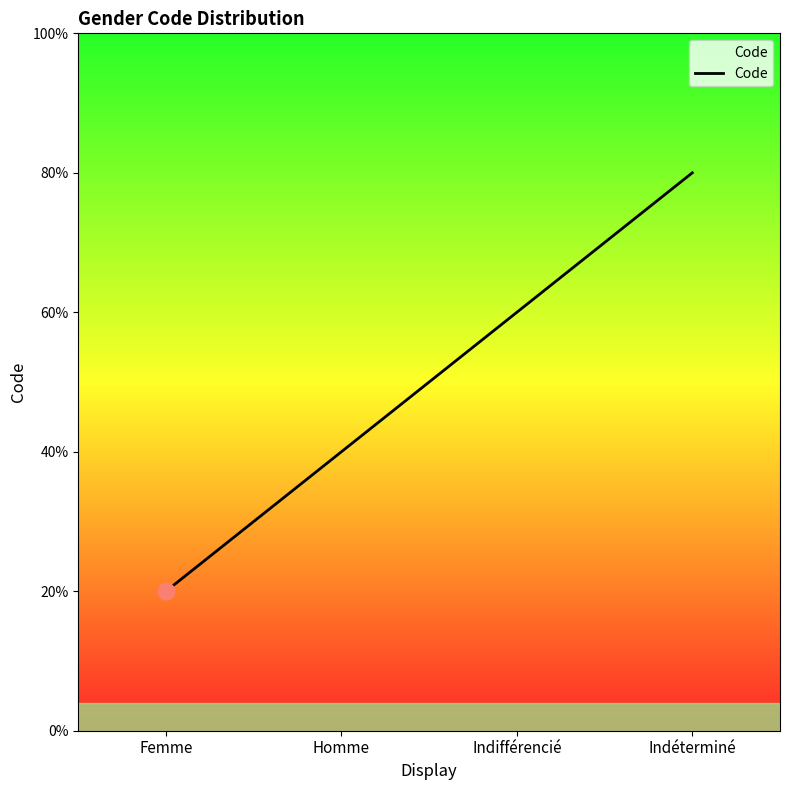

What position from the right is Femme?

4